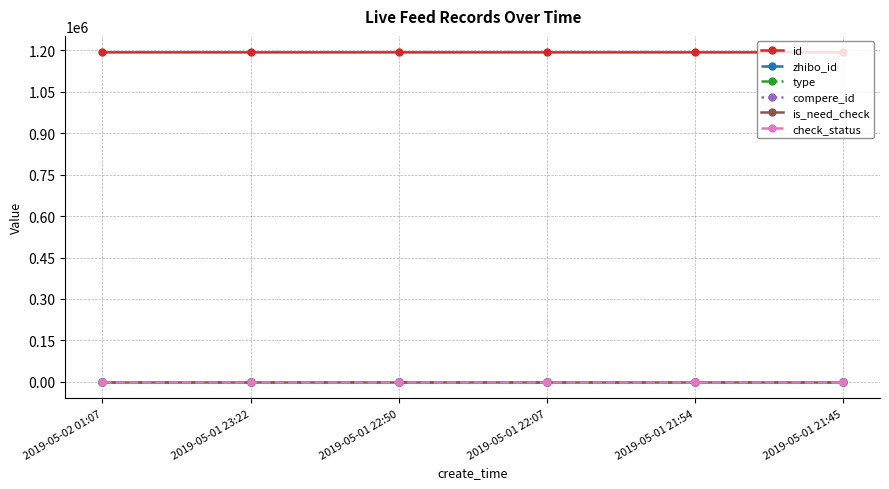

Does the chart have visible grid lines?

Yes